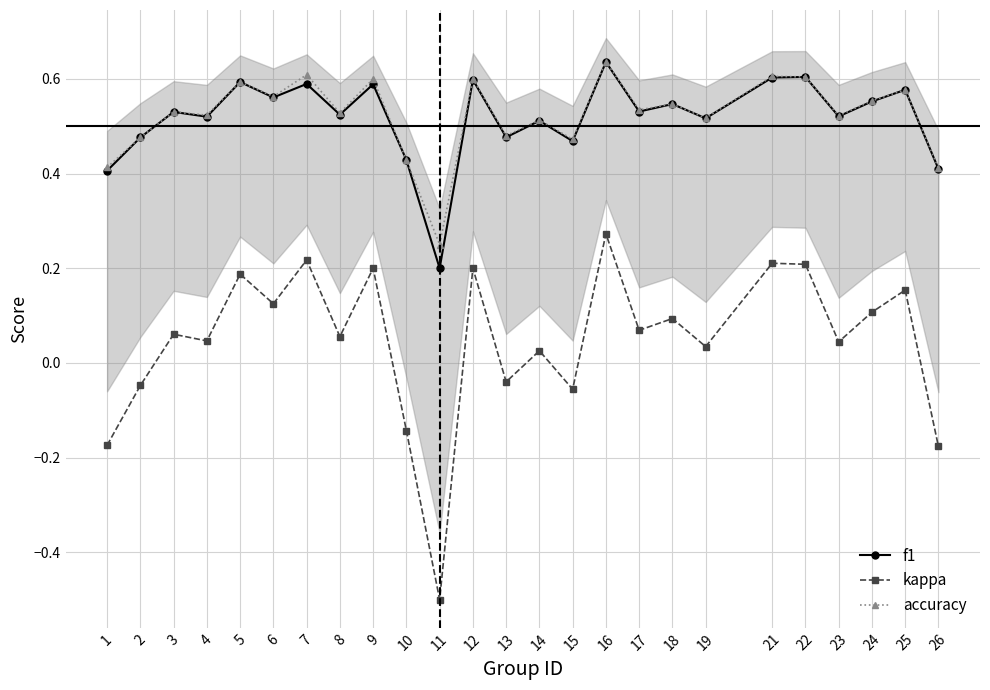

What is the spread (max minus min) of values at 14?

0.5